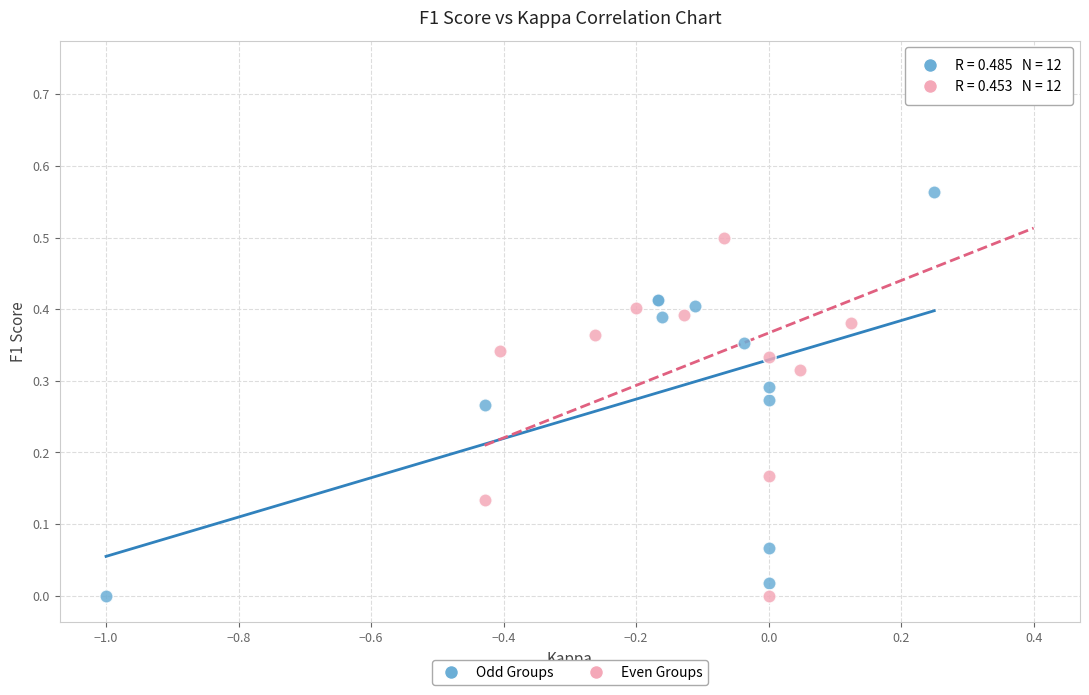

Which series has the largest Y range (max minus min)?

Even Groups